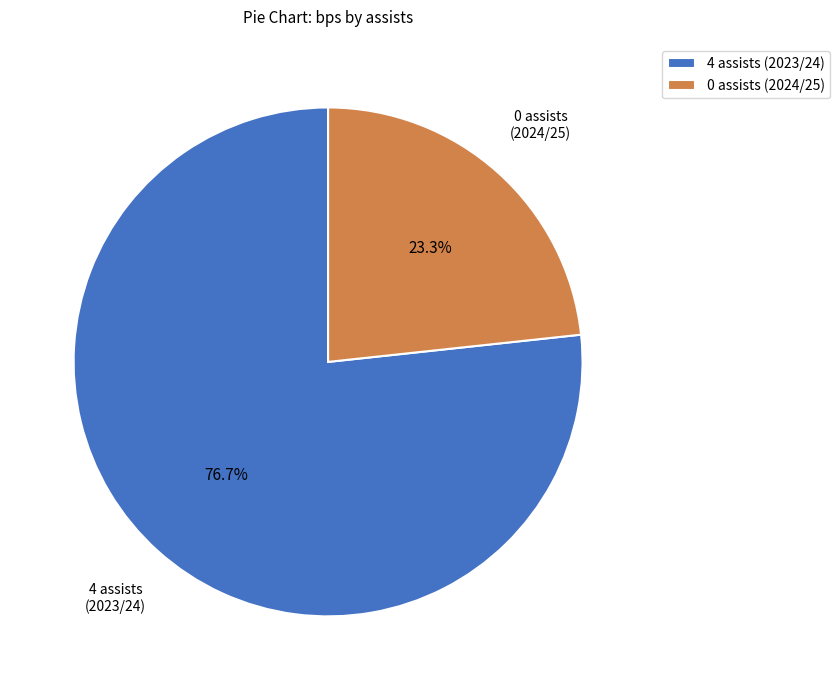

To the nearest percent, what is the combined percentage of 4 assists (2023/24) and 0 assists (2024/25)?

100%